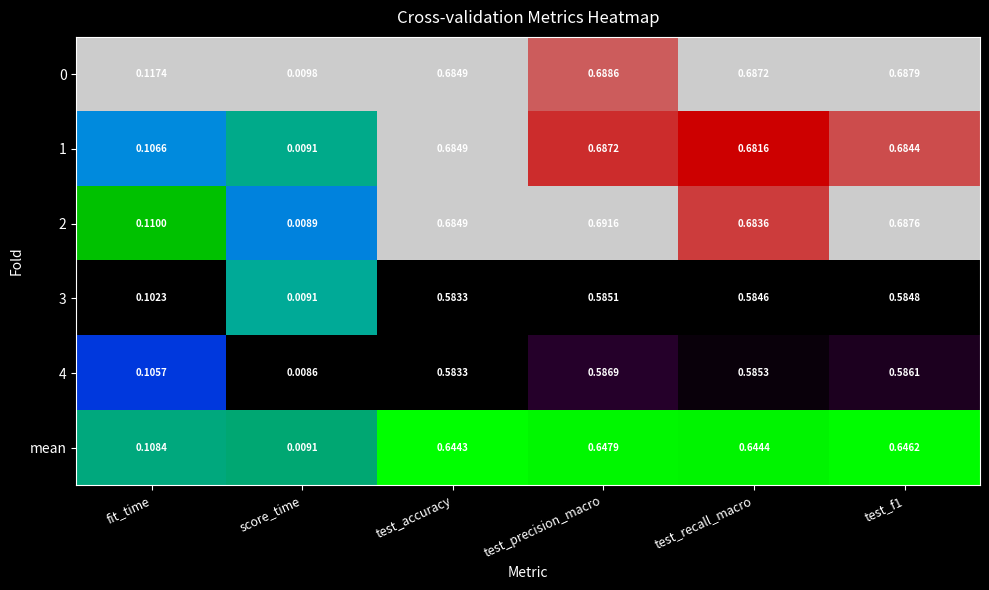

At which category does the chart reach its minimum across all series?

score_time